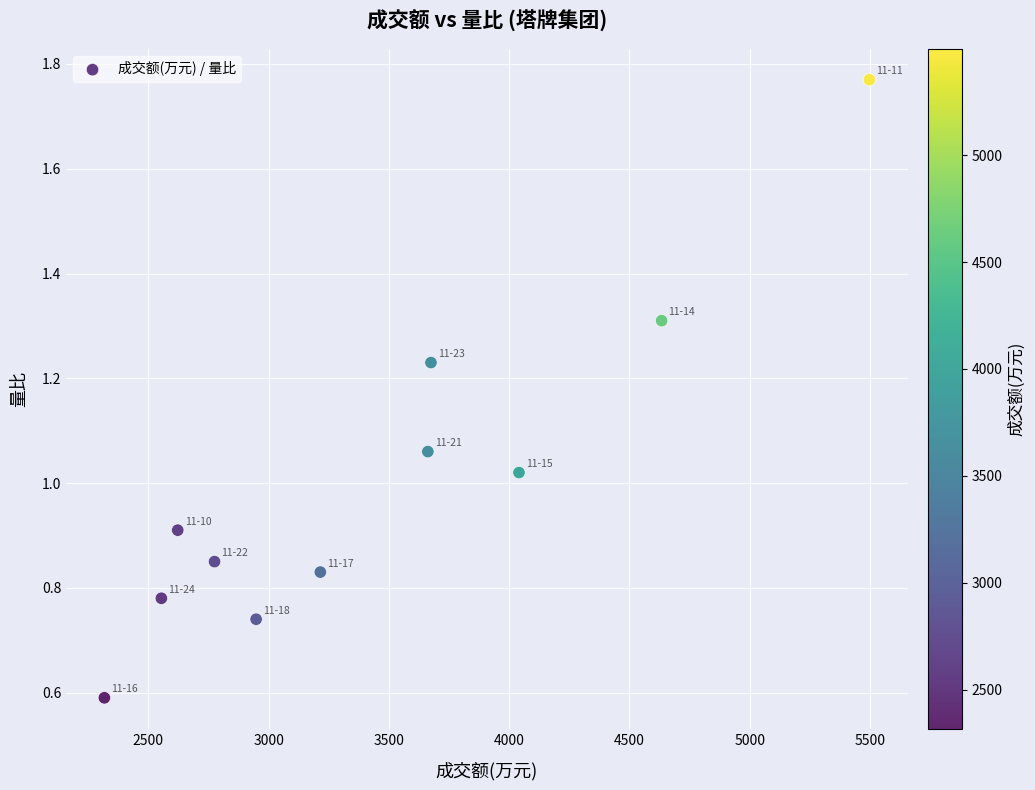

What is the range of X values (max minus min)?

3181.0